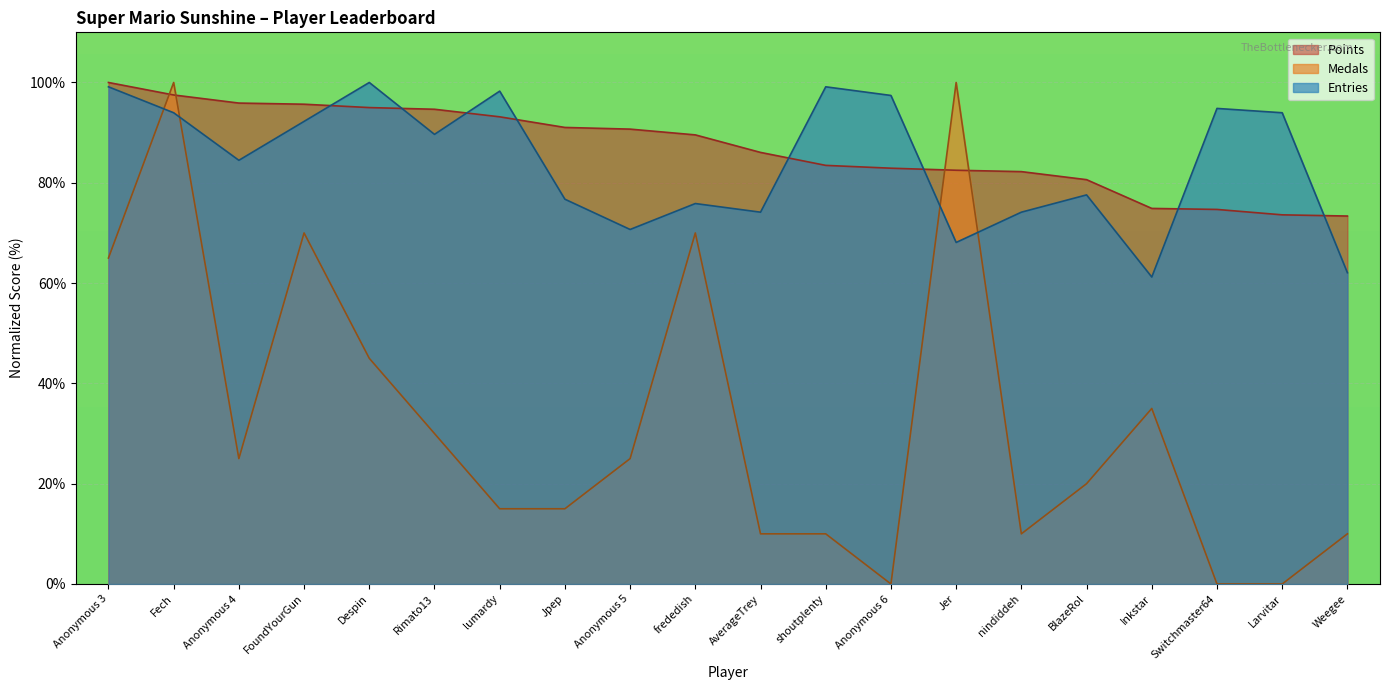

Which series changed the most between frededish and shoutplenty?

Medals